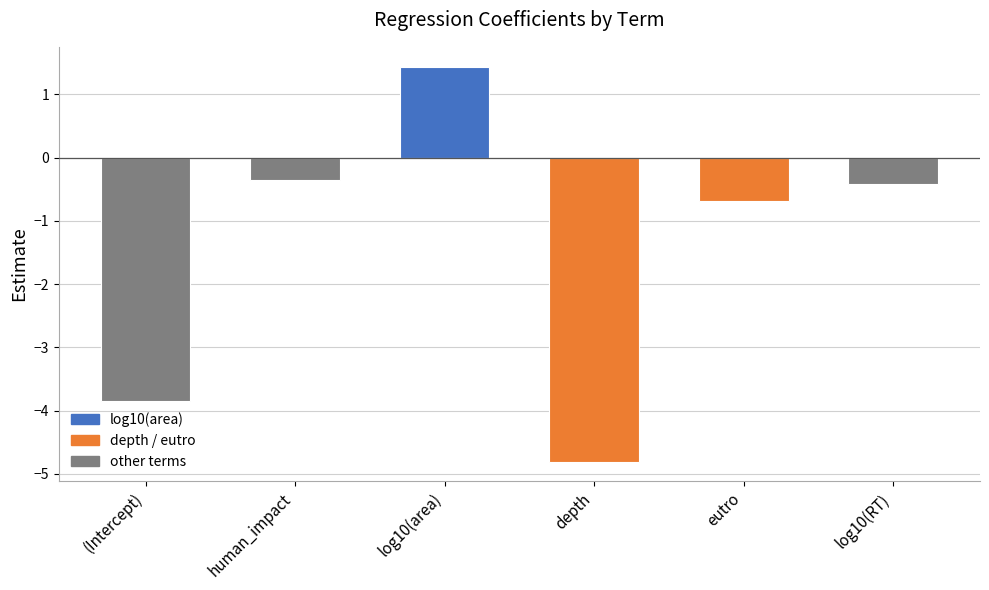

What is the value of the 3rd bar from the left?

1.4